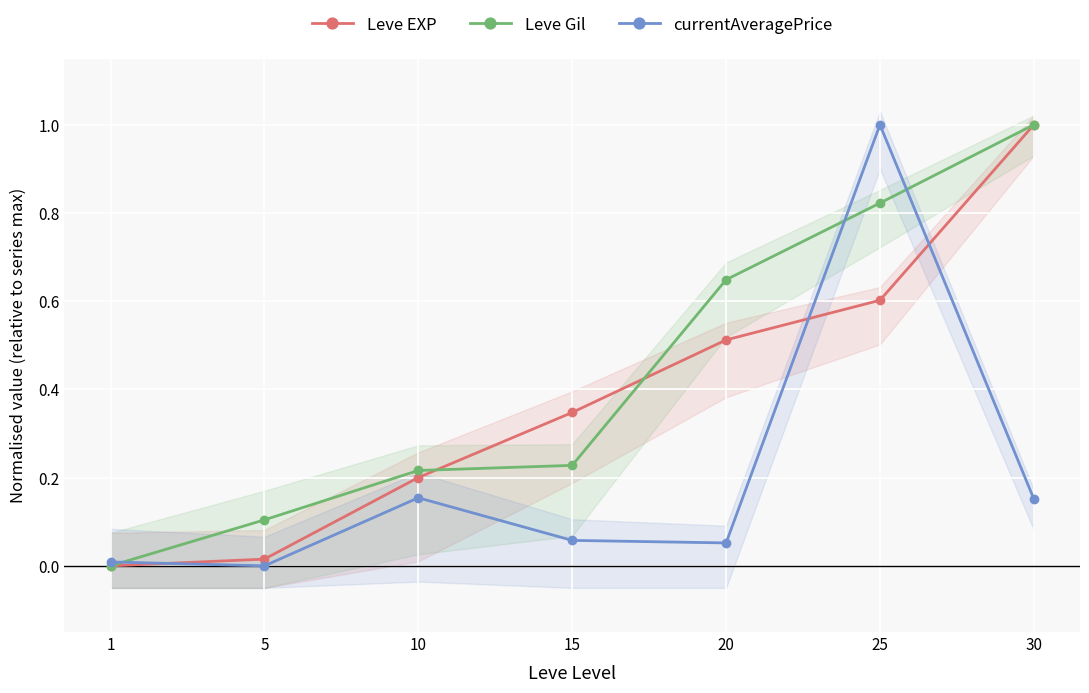

Is it true that Leve EXP equals 0.4 at 1?

False